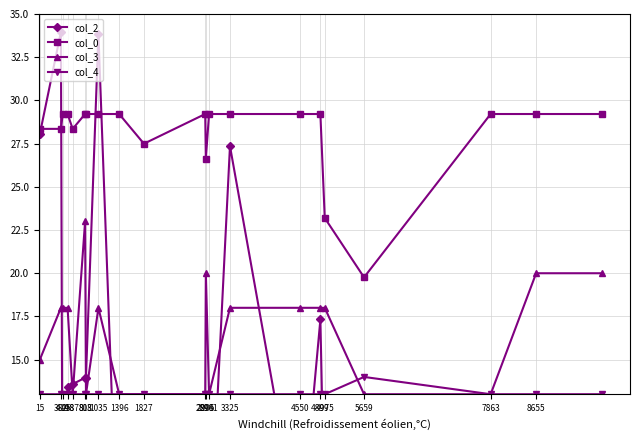

True or false: col_4 and col_0 intersect in this chart.

False